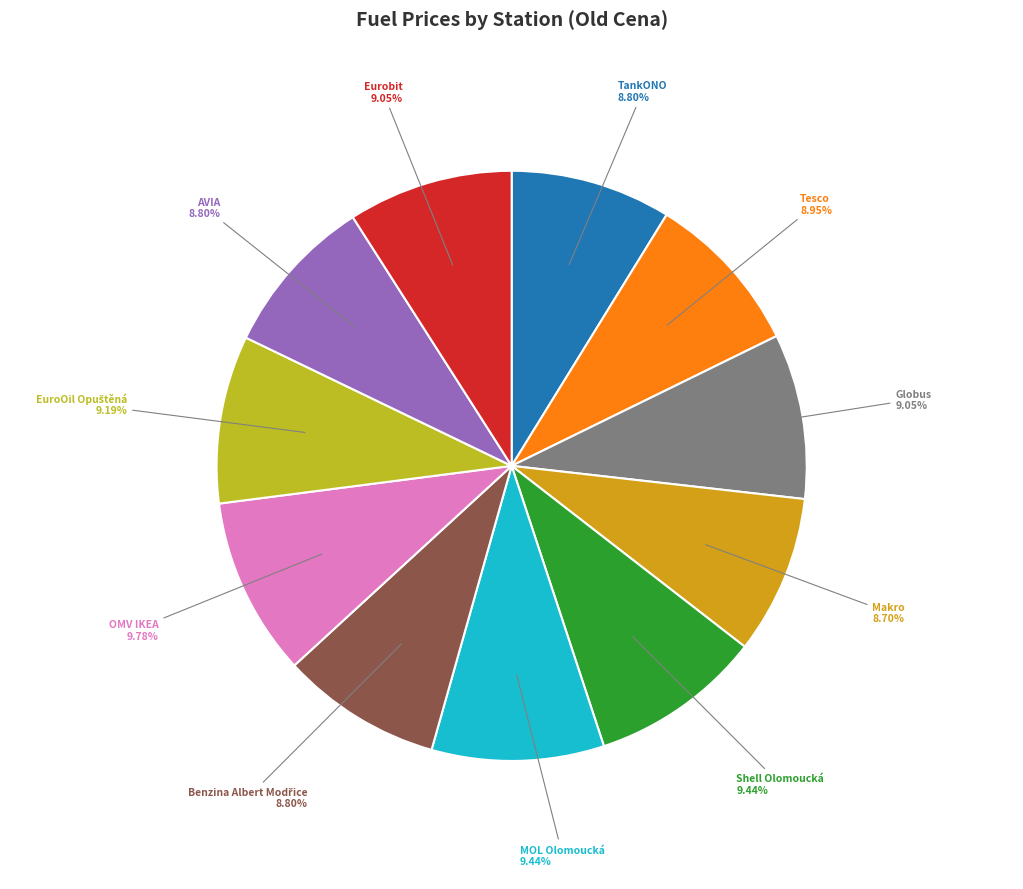

What percentage do TankONO and OMV IKEA together represent?

18.6%